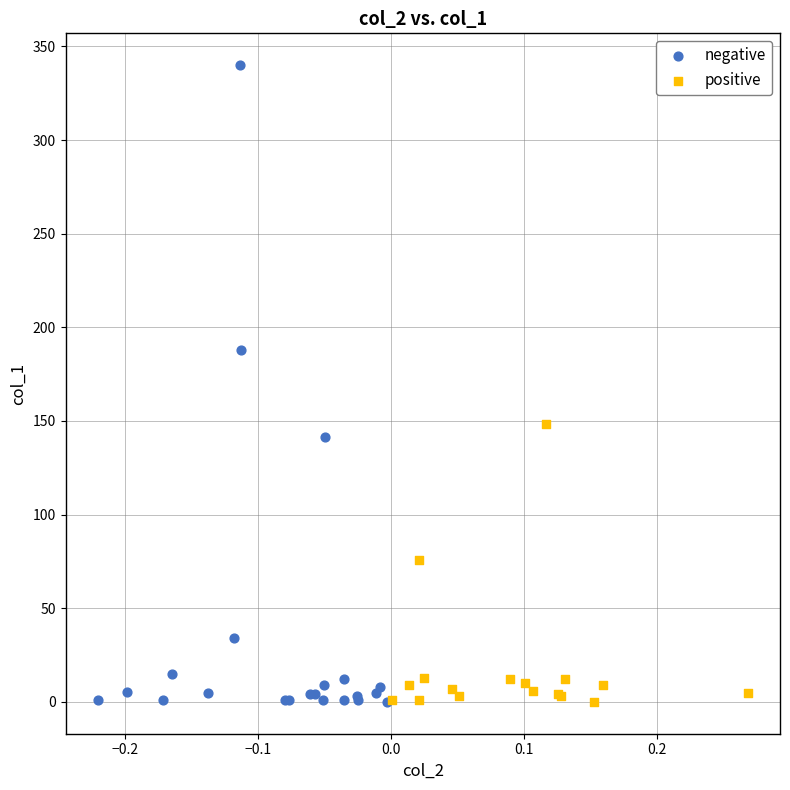

What are all the series names shown in the legend?

negative, positive